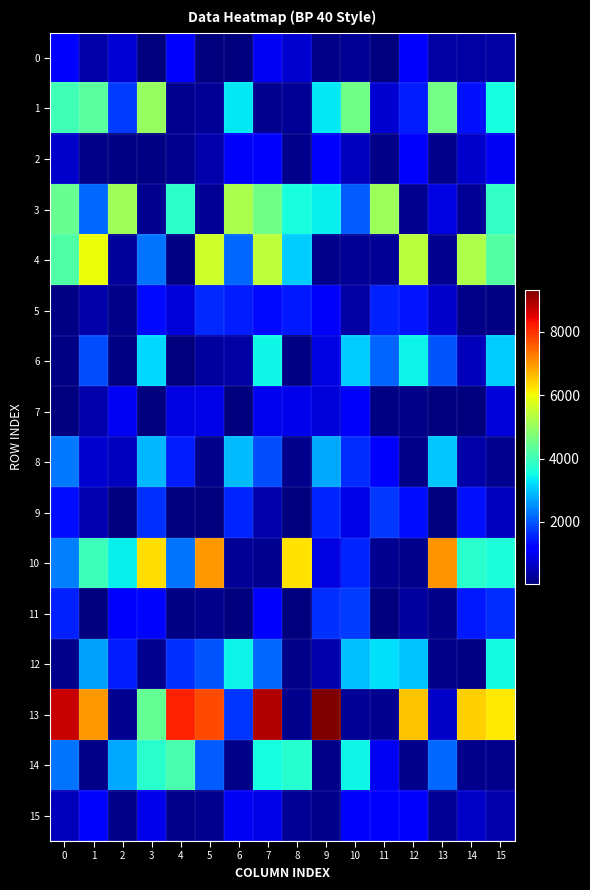

Between 4 and 13, which is larger?

4